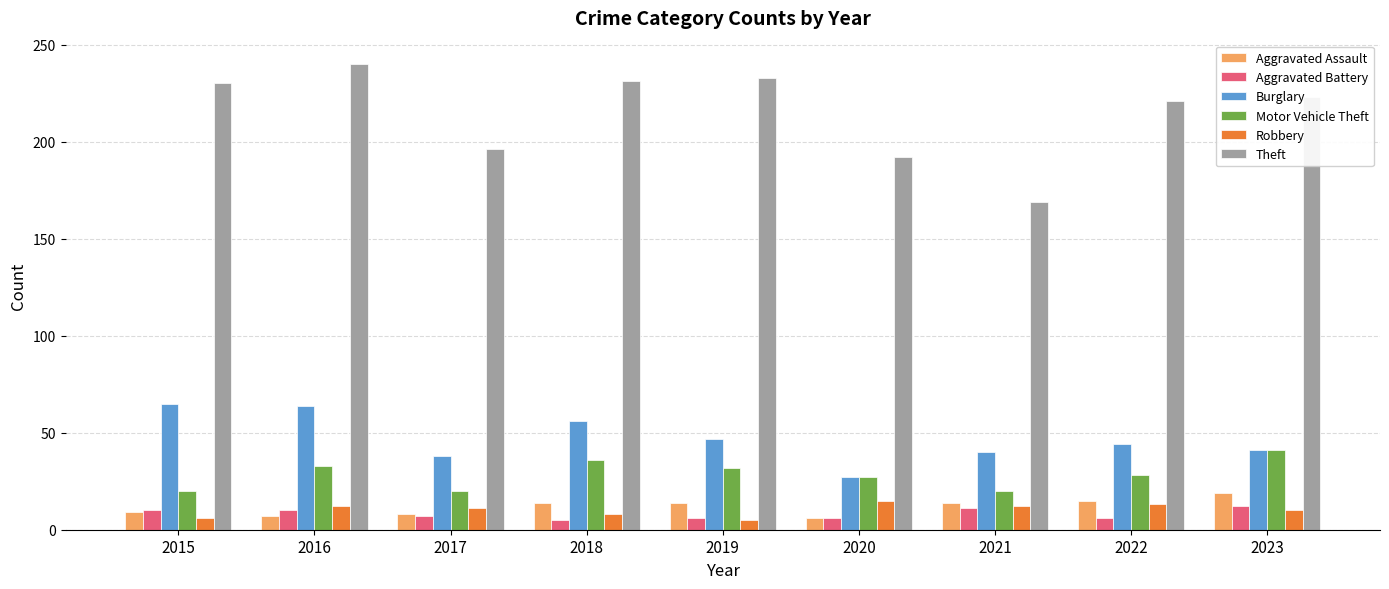

Where does the Motor Vehicle Theft series first go above 28?

2016